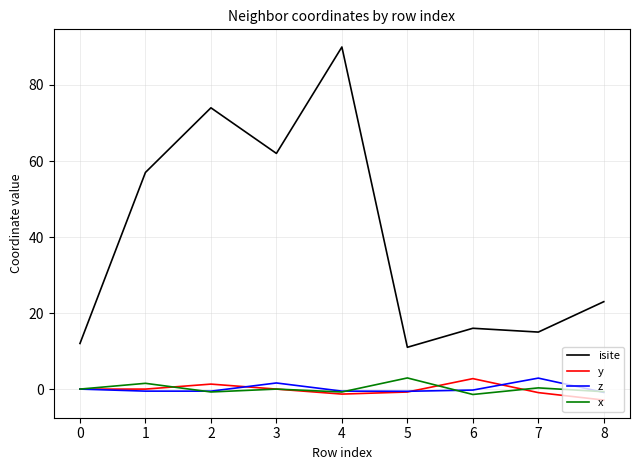

The value of isite at 5 is 11.0. True or false?

True